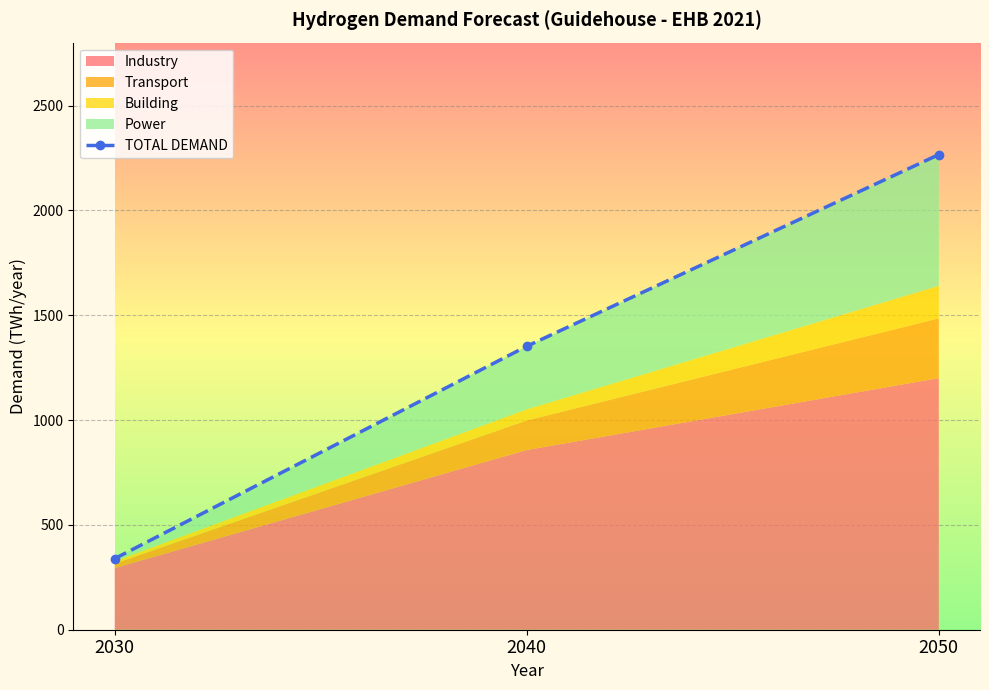

What is the minimum value shown in the chart?

339